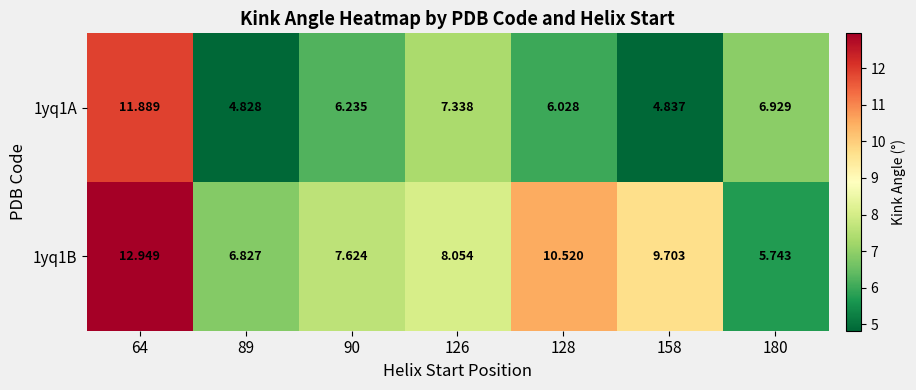

How many distinct data groups are displayed?

2